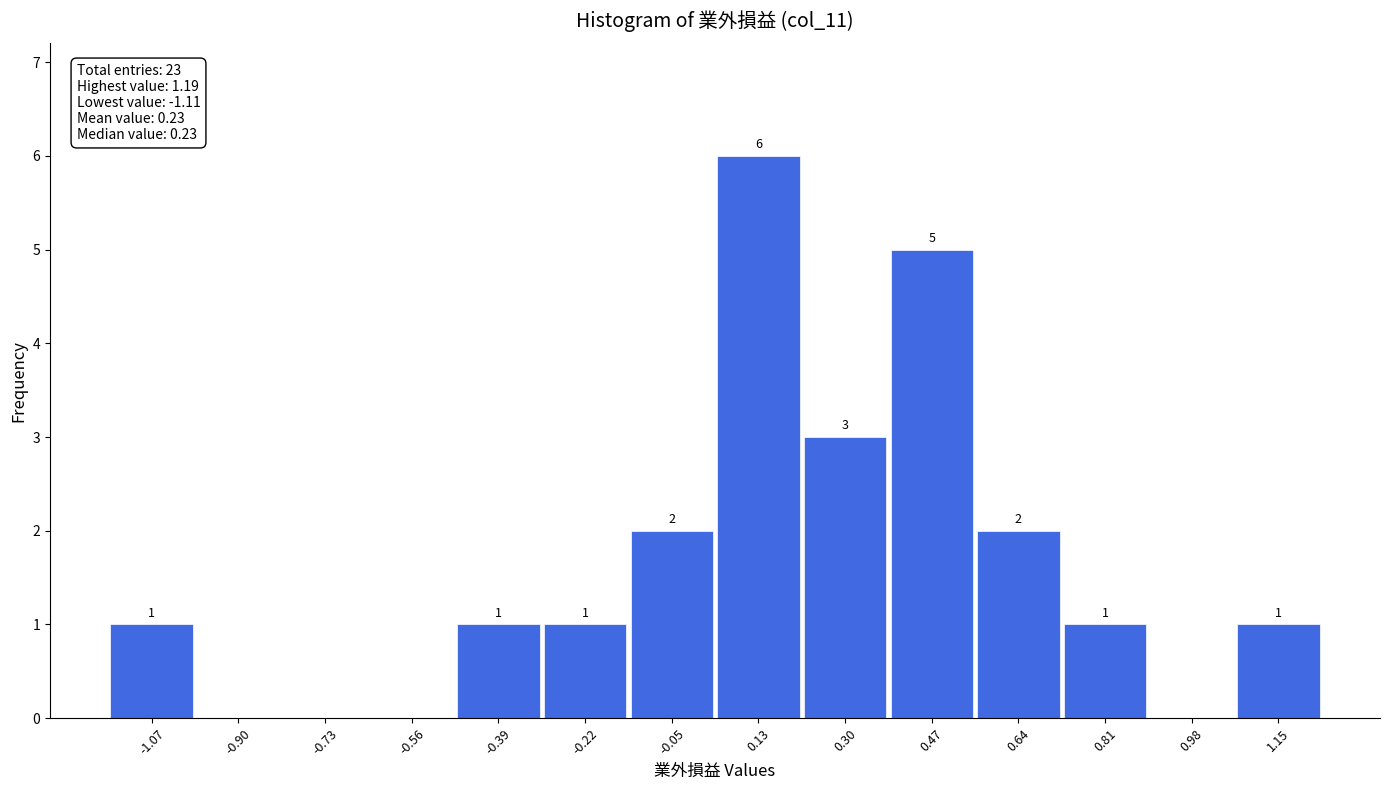

Over which range of the x-axis is the bar tallest?

0.04 to 0.22